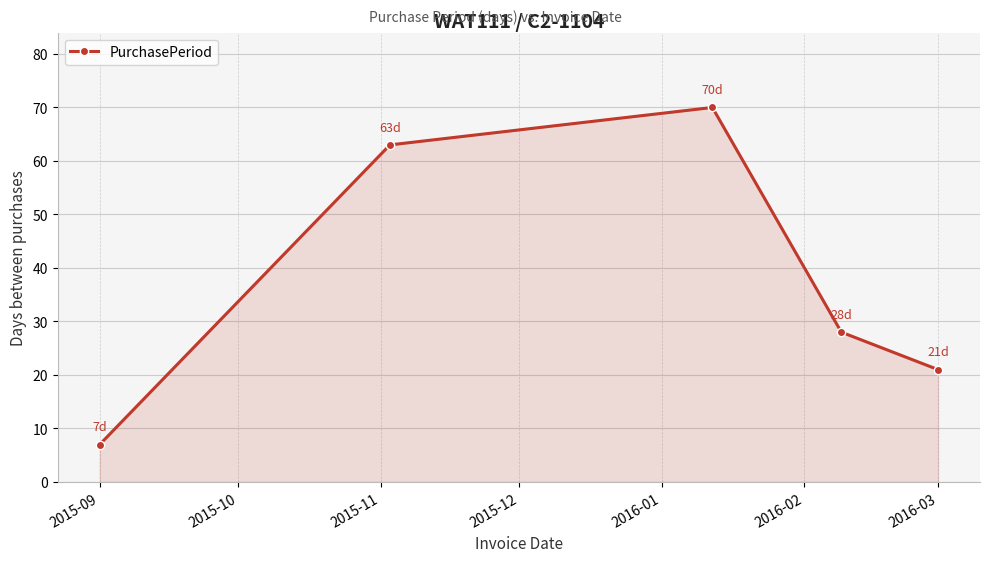

Count the number of data series in this chart.

1